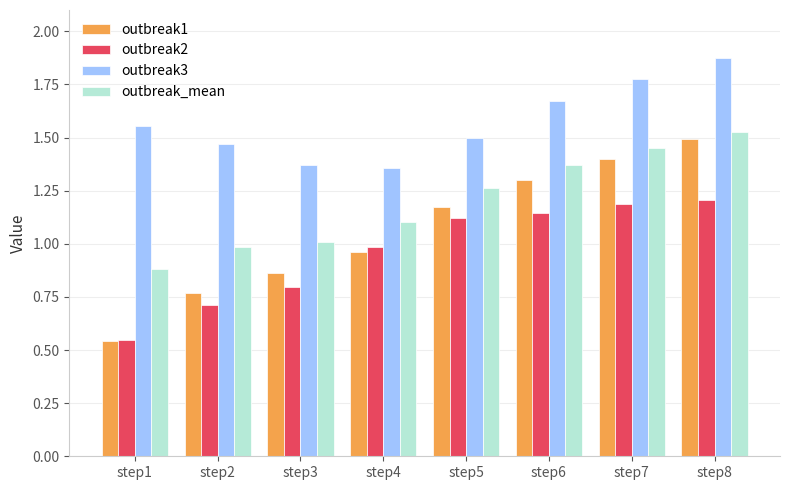

Which series has the largest range (max minus min)?

outbreak1